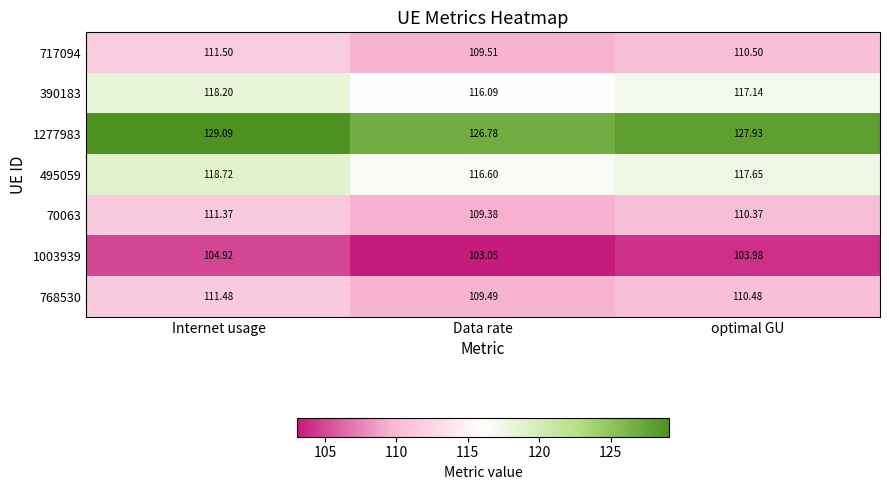

How many distinct data groups are displayed?

7